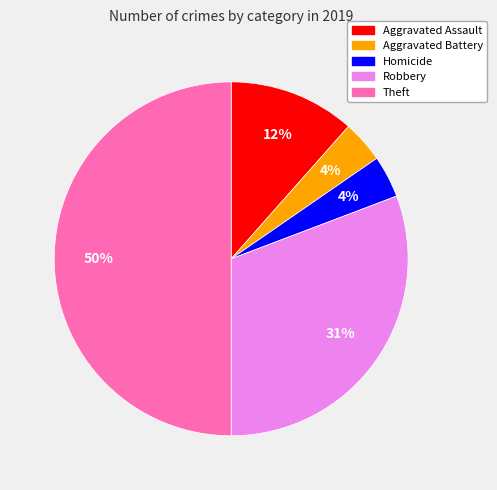

To the nearest percent, what is the average slice percentage?

20%